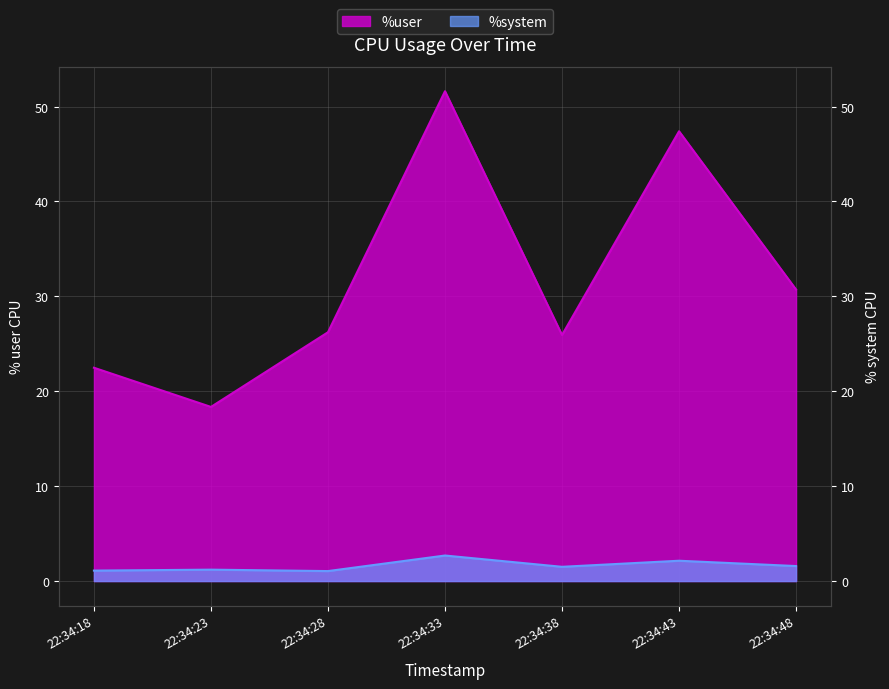

At how many categories does at least one series exceed 3?

7